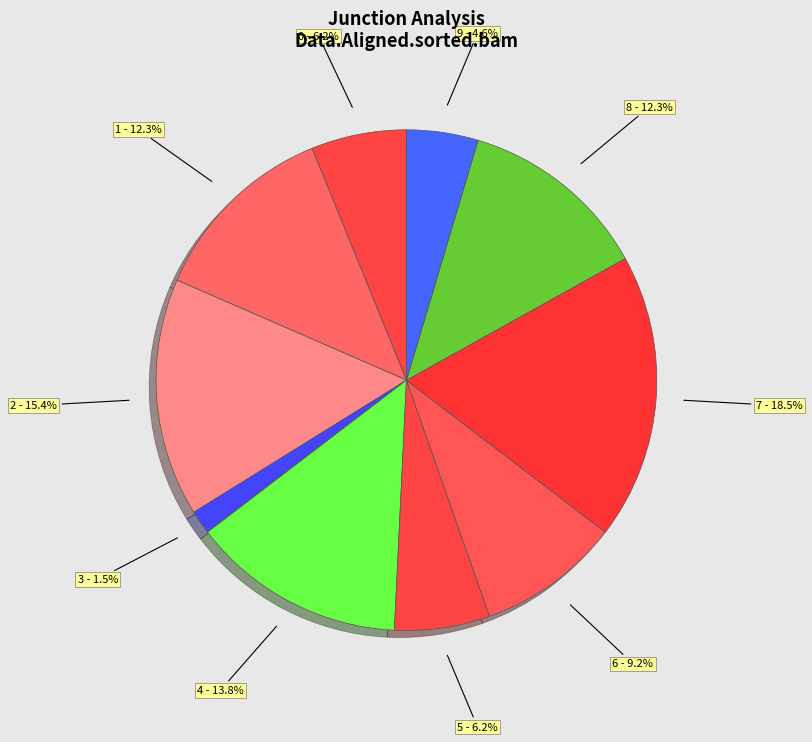

How many slices are in this pie chart?

10